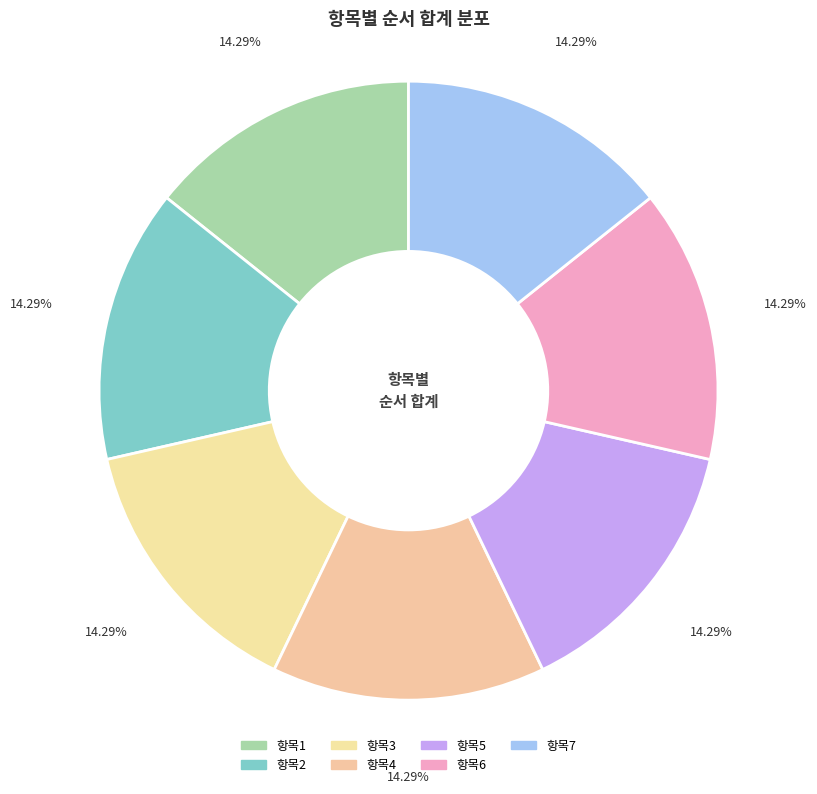

To the nearest percent, what percentage of the pie is 항목3?

14%